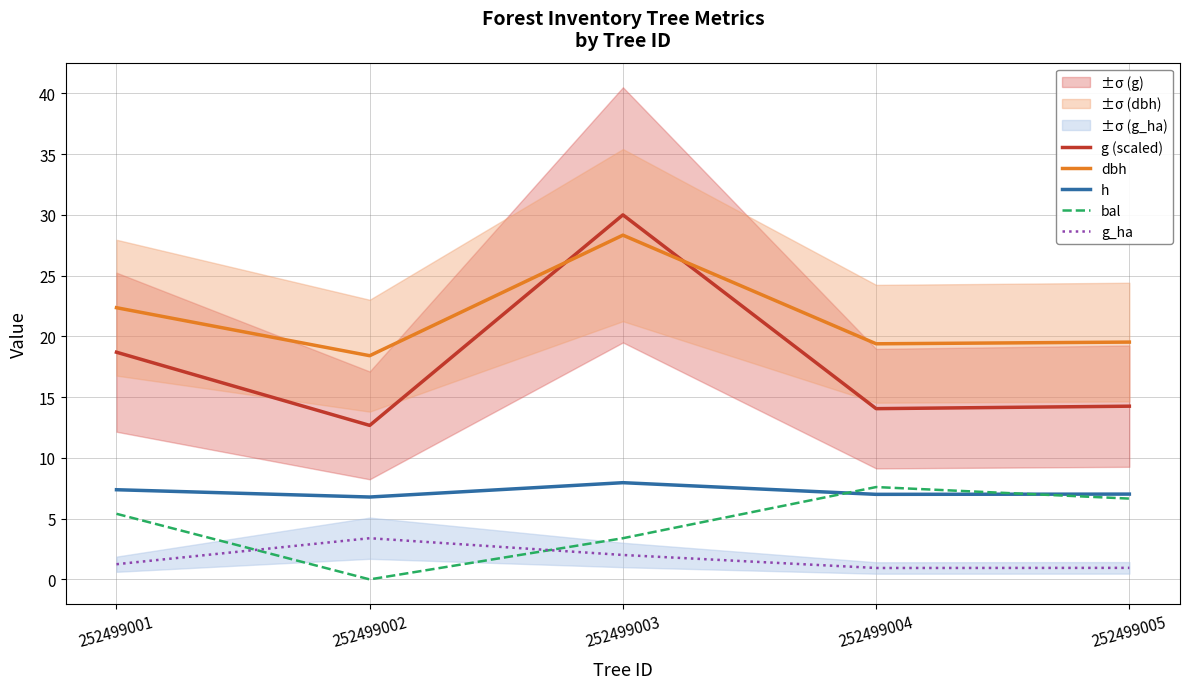

Reading right to left, what are all the values shown in this chart?

g (scaled): 14.3	14.1	30.0	12.7	18.7
dbh: 19.5	19.4	28.3	18.4	22.4
h: 7.0	7.0	8.0	6.8	7.4
bal: 6.7	7.6	3.4	0.0	5.4
g_ha: 0.9	0.9	2.0	3.4	1.2